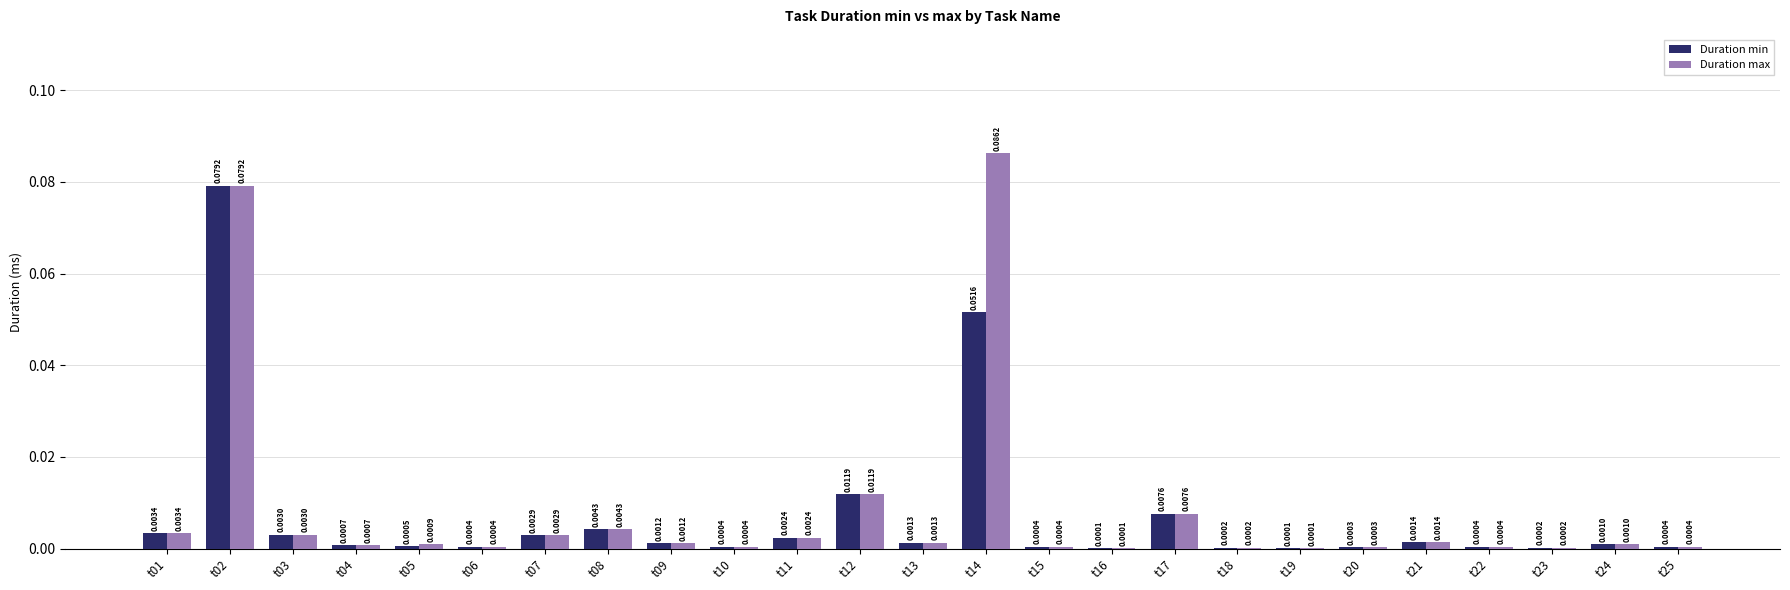

Is the value of Duration min at t16 greater than the value of Duration max at t04?

No